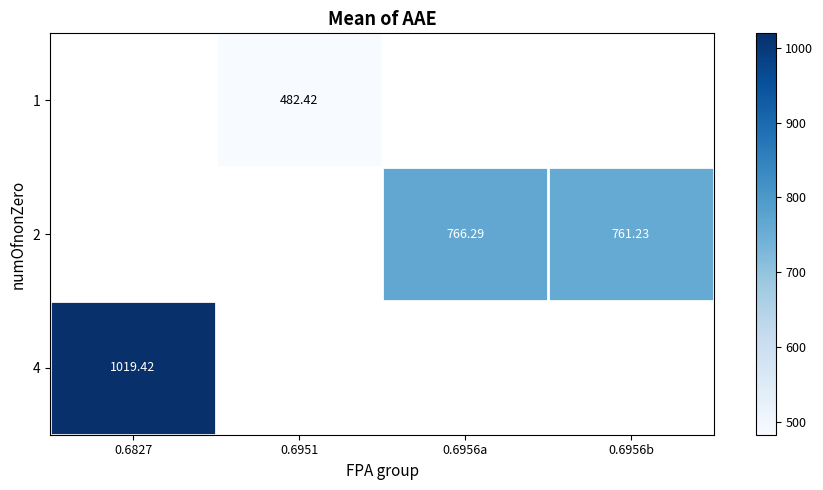

Count the number of categories in the chart.

4